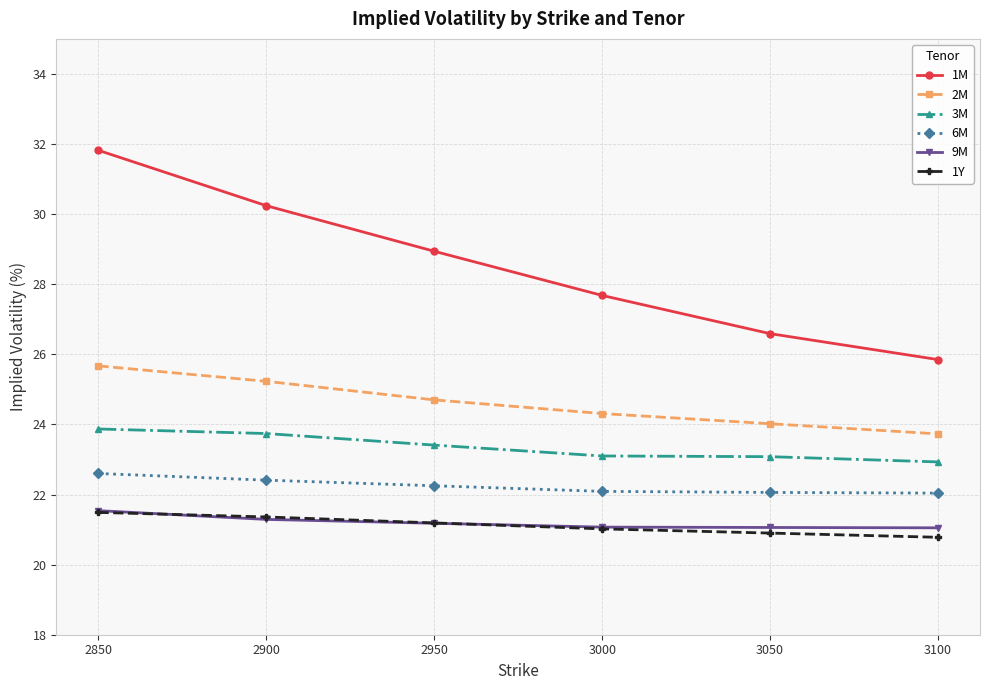

What is the sum of the 3M values at 3000 and 2850?

47.0